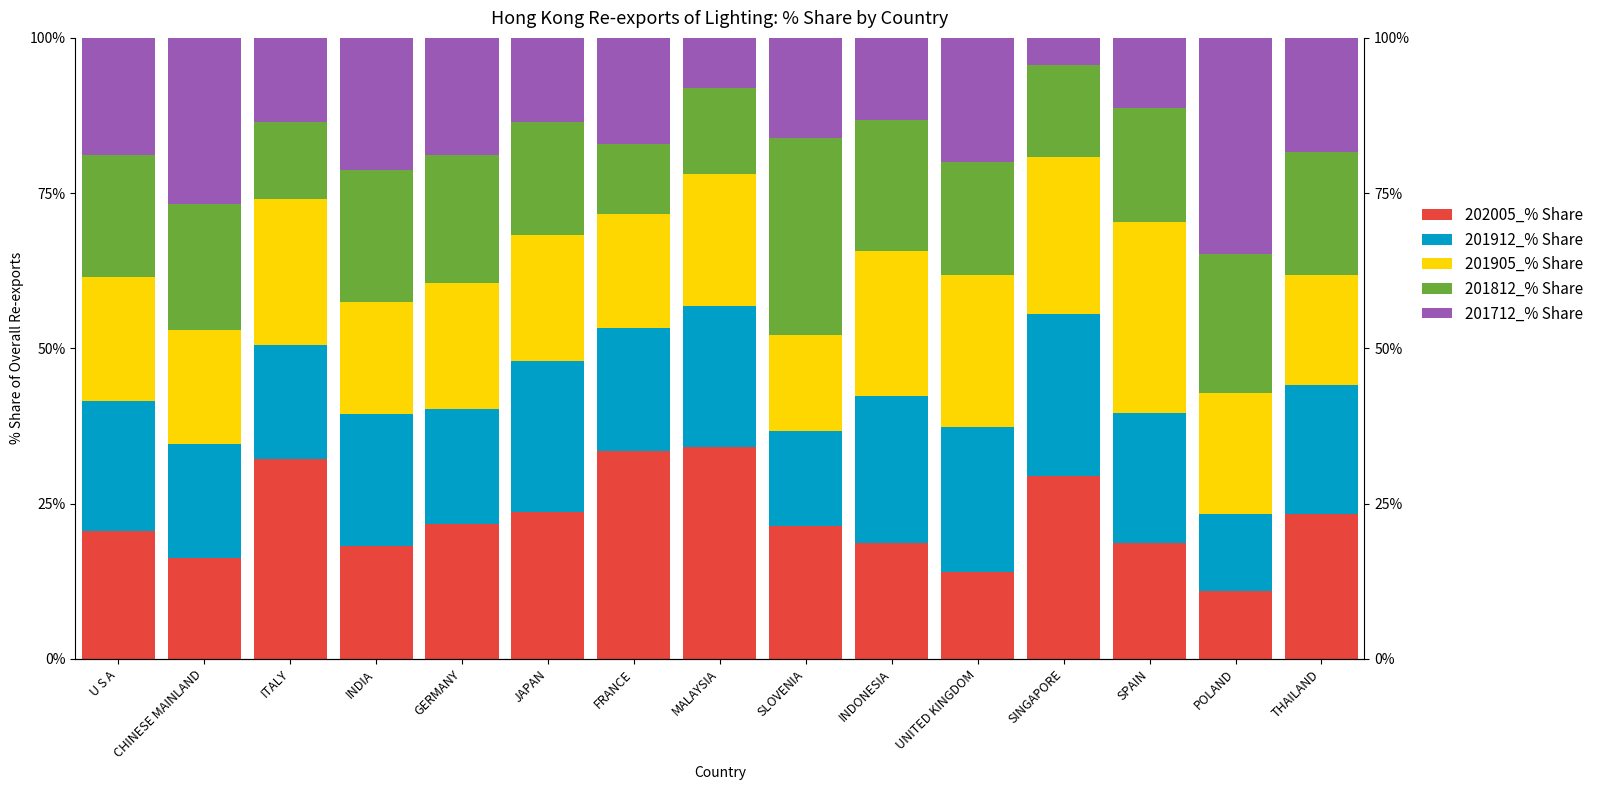

The 201905_% Share series shows 20.3 at JAPAN. True or false?

True